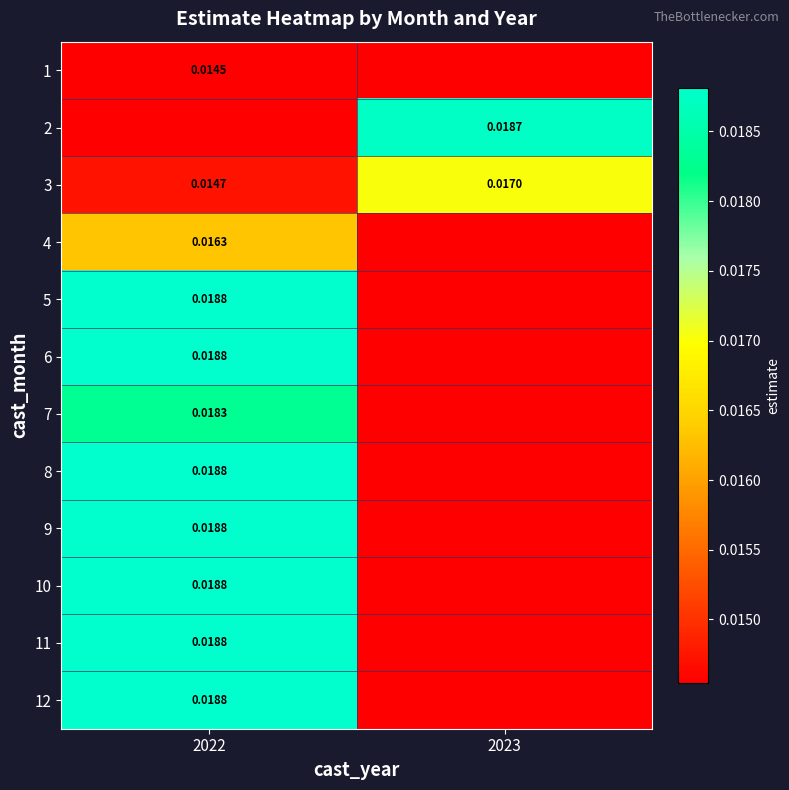

Which has a higher value, 2022 or 2023?

2022